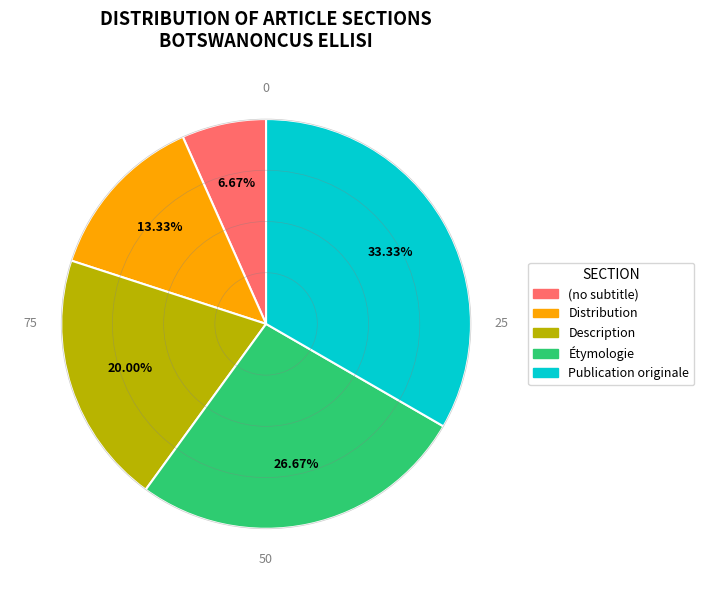

What percentage is the Étymologie slice, to the nearest percent?

27%